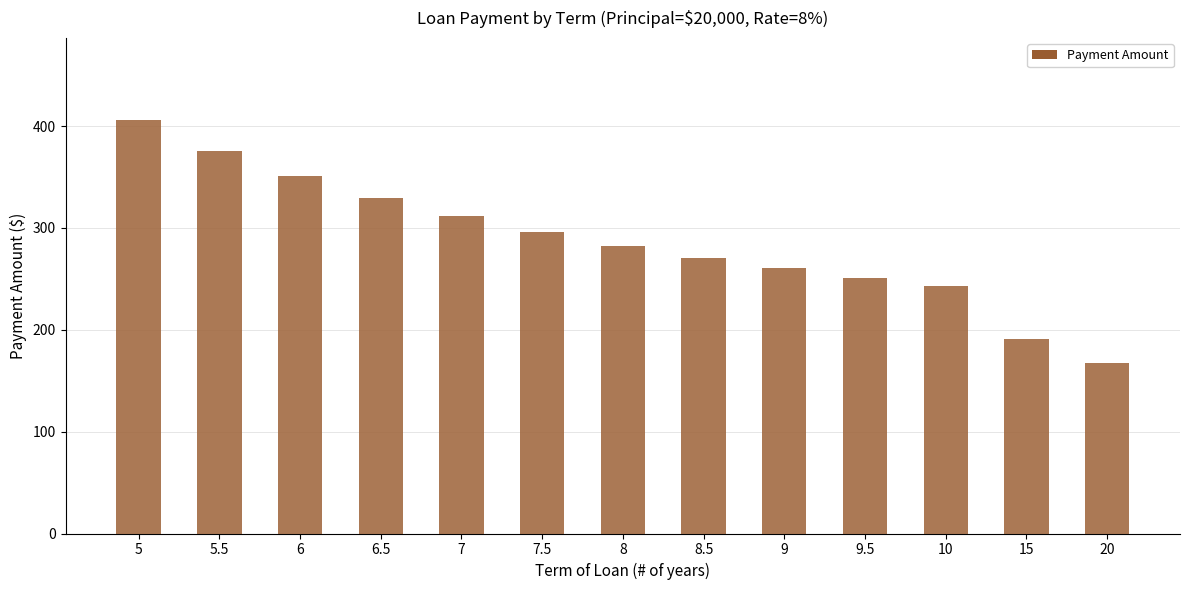

Read the value at 9.

260.4